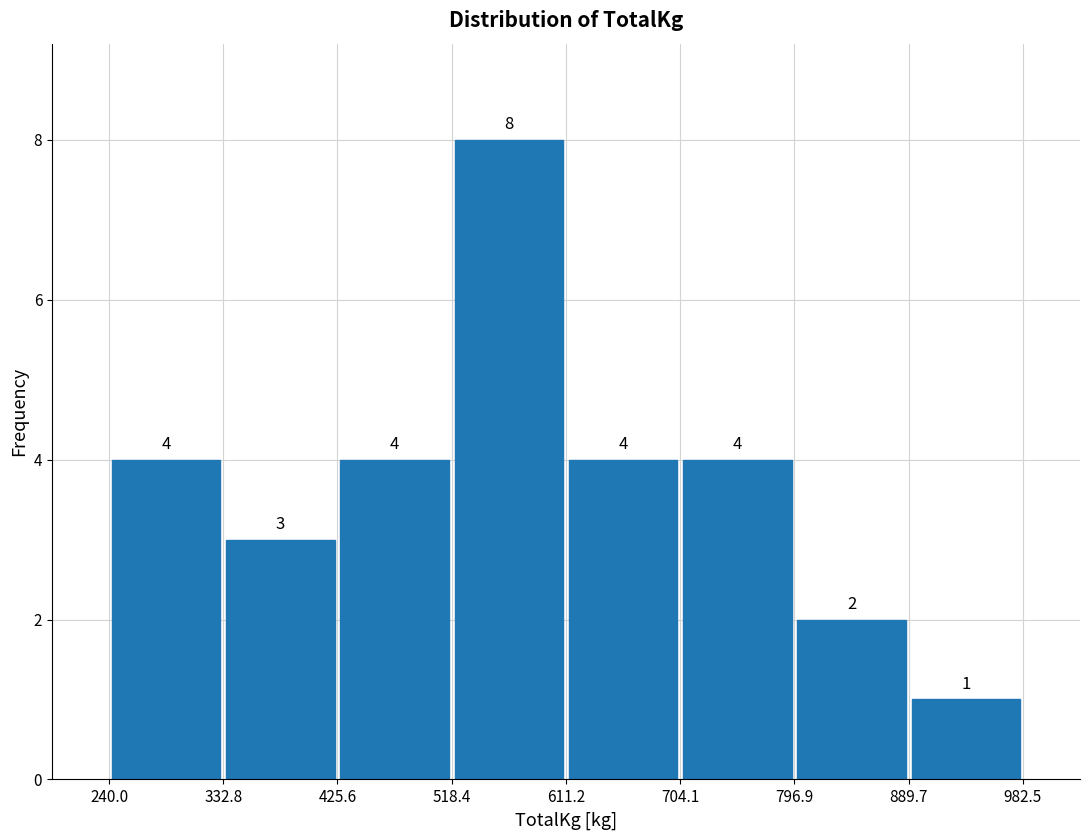

Reading left to right, transcribe this chart: for each bar, give the range it covers on the x-axis and its height.

240.0 to 332.8: 4
332.8 to 425.6: 3
425.6 to 518.4: 4
518.4 to 611.2: 8
611.2 to 704.1: 4
704.1 to 796.9: 4
796.9 to 889.7: 2
889.7 to 982.5: 1